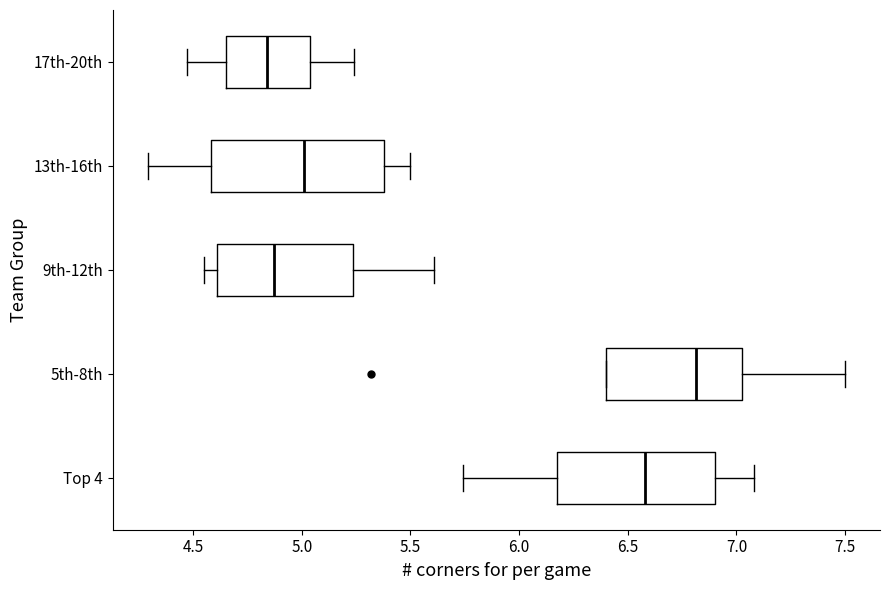

Comparing the boxes themselves (not the whiskers), which one is the widest?

13th-16th